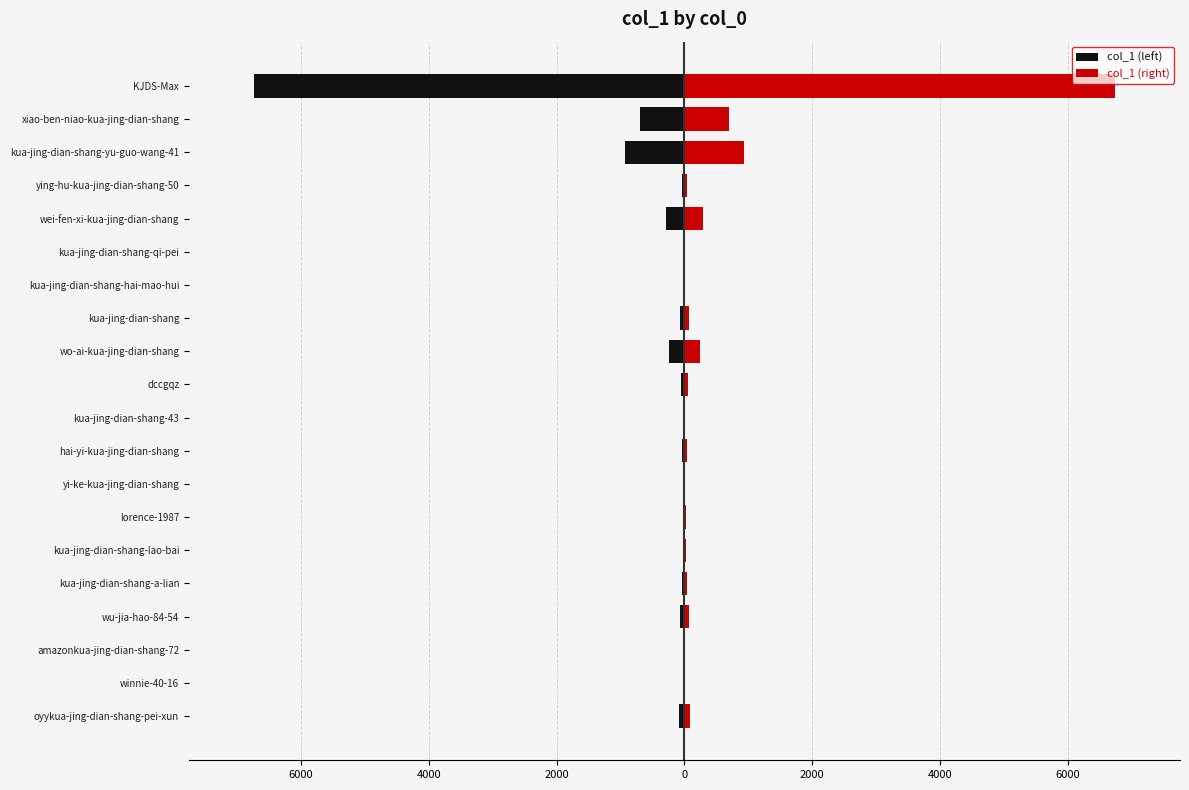

Rank the series by their maximum value, from lowest to highest.

col_1 (left), col_1 (right)